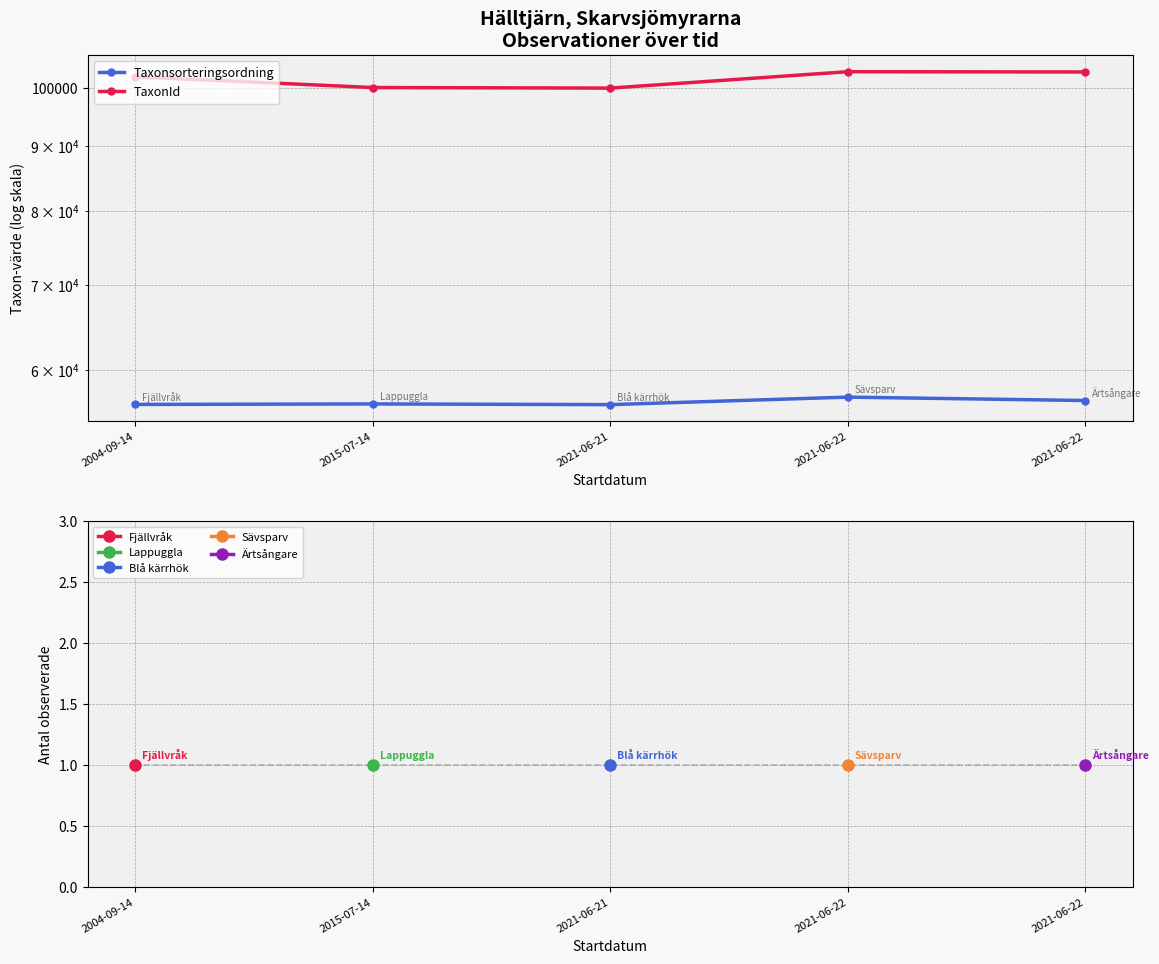

Reading left to right, transcribe all the data shown in this chart.

Taxonsorteringsordning: 56314	56366	56296	57068	56717
TaxonId: 102110	100136	100034	103057	103008